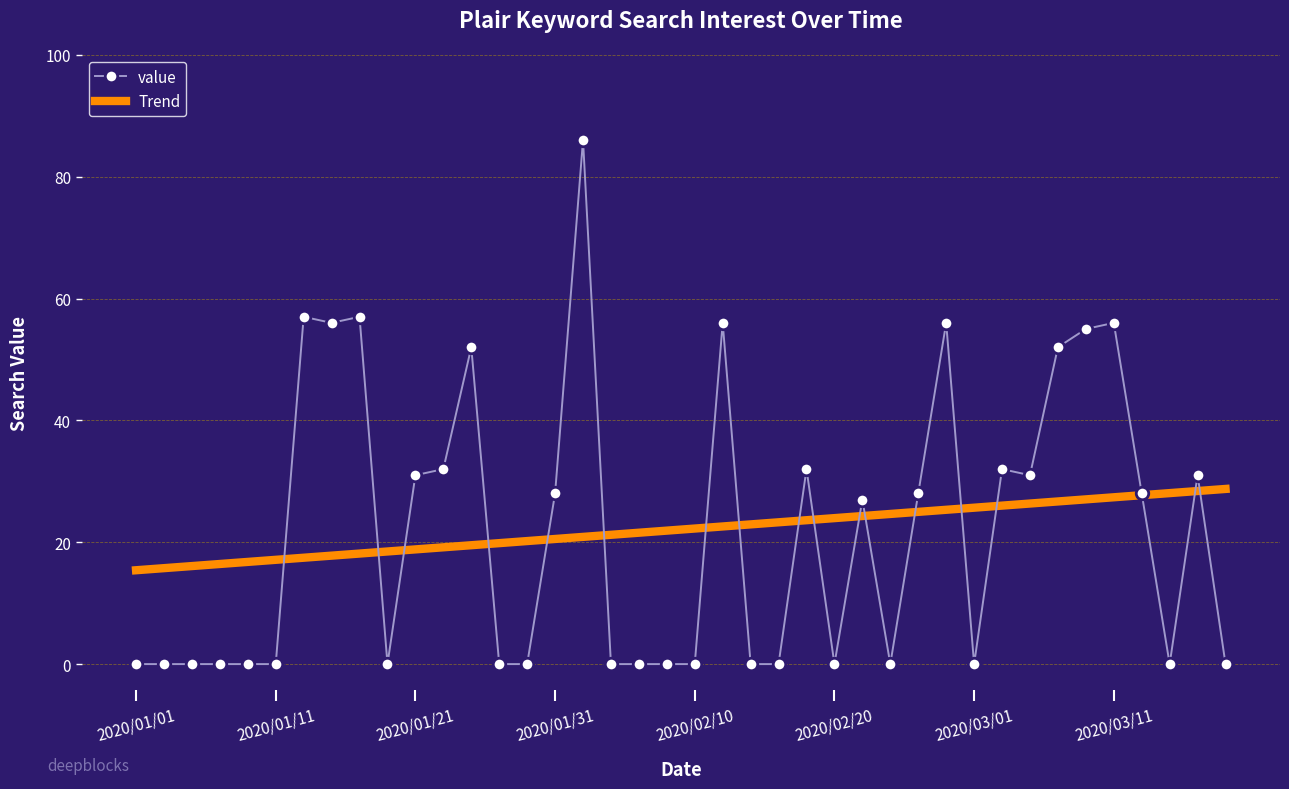

Rank the series by their maximum value, from lowest to highest.

Trend, value